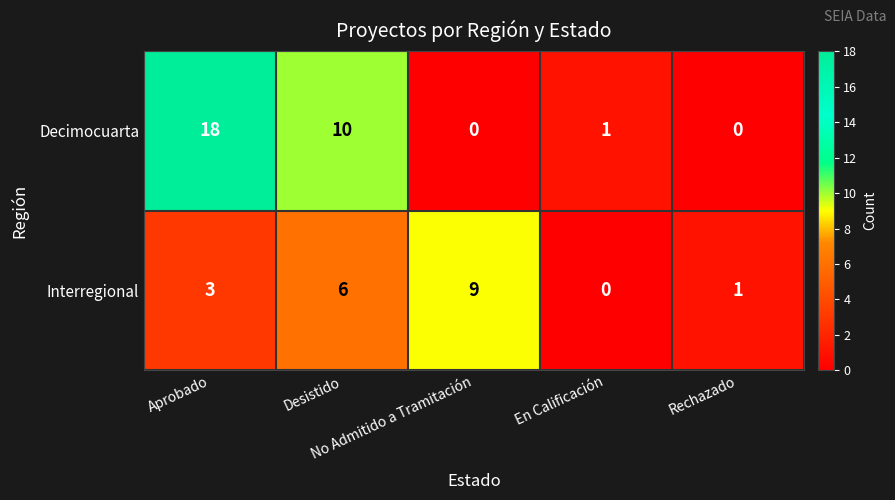

What is the maximum value shown in the chart?

18